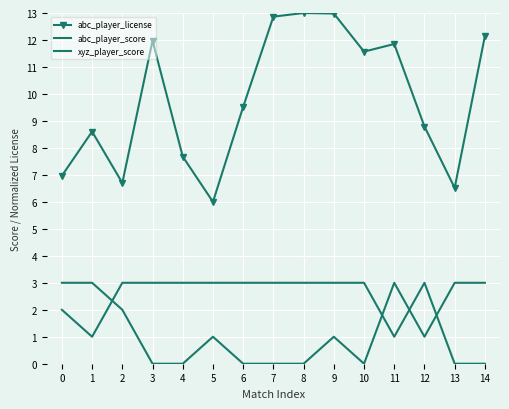

Reading right to left, transcribe all the data shown in this chart.

abc_player_license: 14=12.1	13=6.5	12=8.8	11=11.9	10=11.6	9=13.0	8=13.0	7=12.9	6=9.5	5=6.0	4=7.7	3=12.0	2=6.7	1=8.6	0=7.0
abc_player_score: 14=0.0	13=0.0	12=3.0	11=1.0	10=3.0	9=3.0	8=3.0	7=3.0	6=3.0	5=3.0	4=3.0	3=3.0	2=3.0	1=1.0	0=2.0
xyz_player_score: 14=3.0	13=3.0	12=1.0	11=3.0	10=0.0	9=1.0	8=0.0	7=0.0	6=0.0	5=1.0	4=0.0	3=0.0	2=2.0	1=3.0	0=3.0